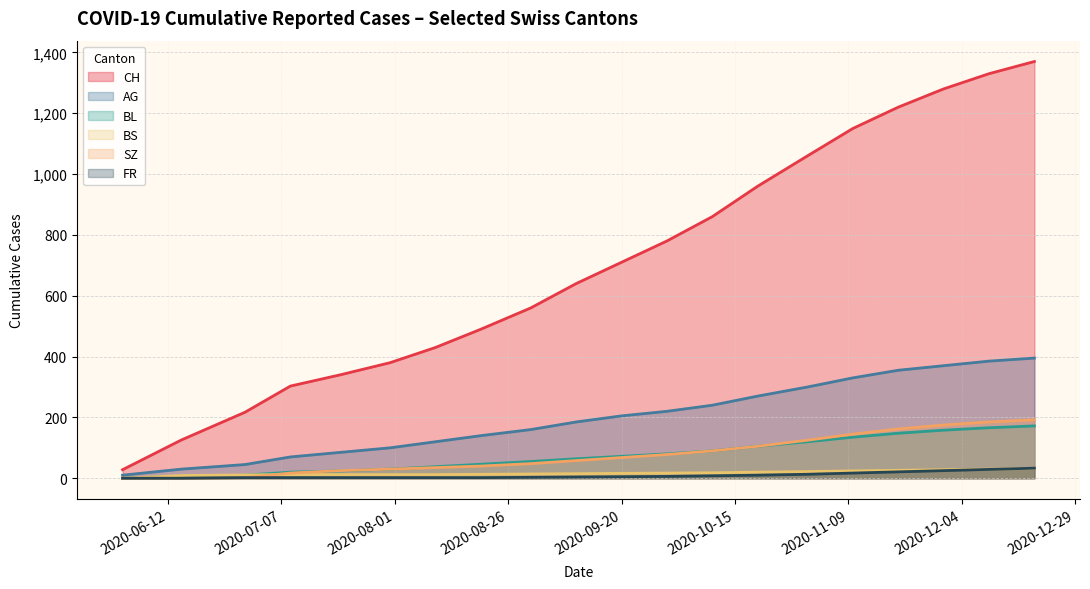

Which series has the largest total across all categories?

CH